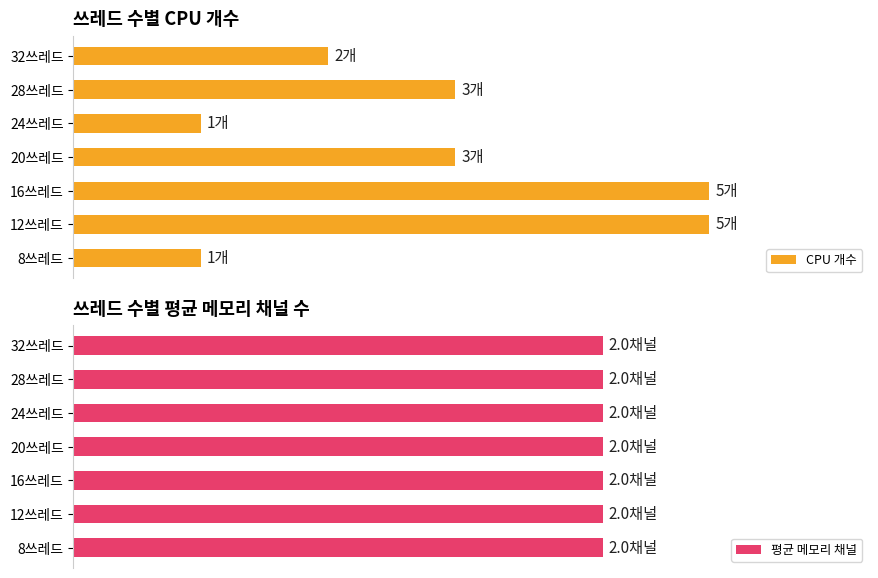

Count the number of data series in this chart.

2